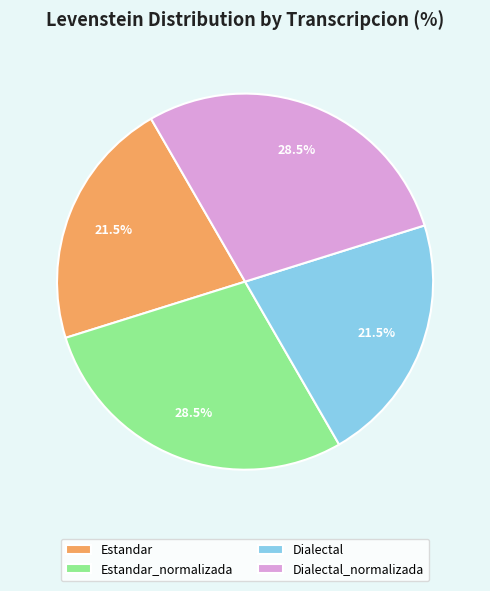

Between Dialectal_normalizada and Estandar, which is larger?

Dialectal_normalizada